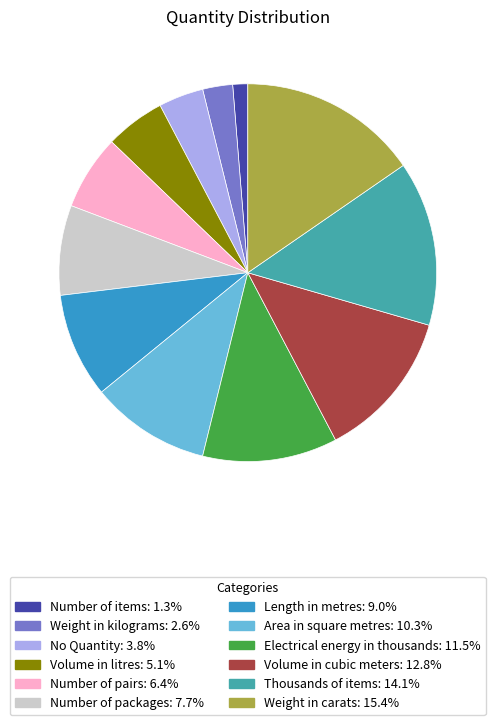

Which category has the smallest portion of the pie?

Number of items